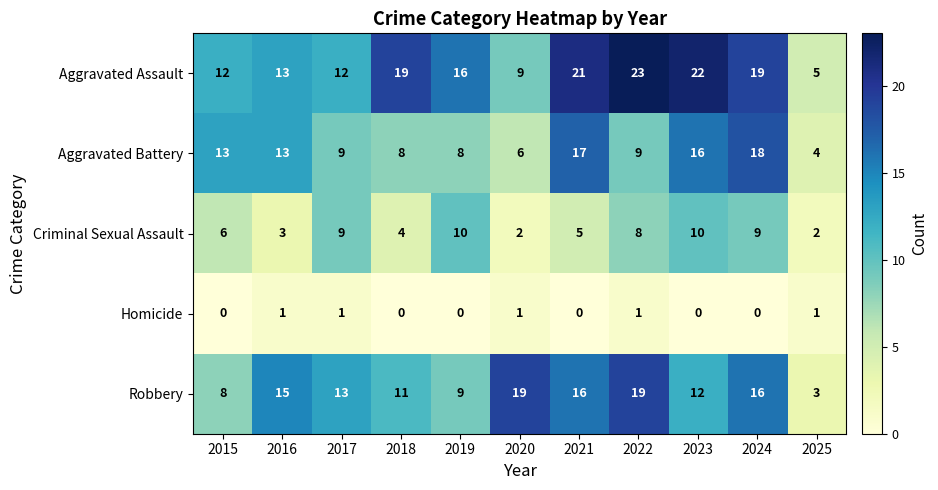

Which series has the largest total across all categories?

Aggravated Assault